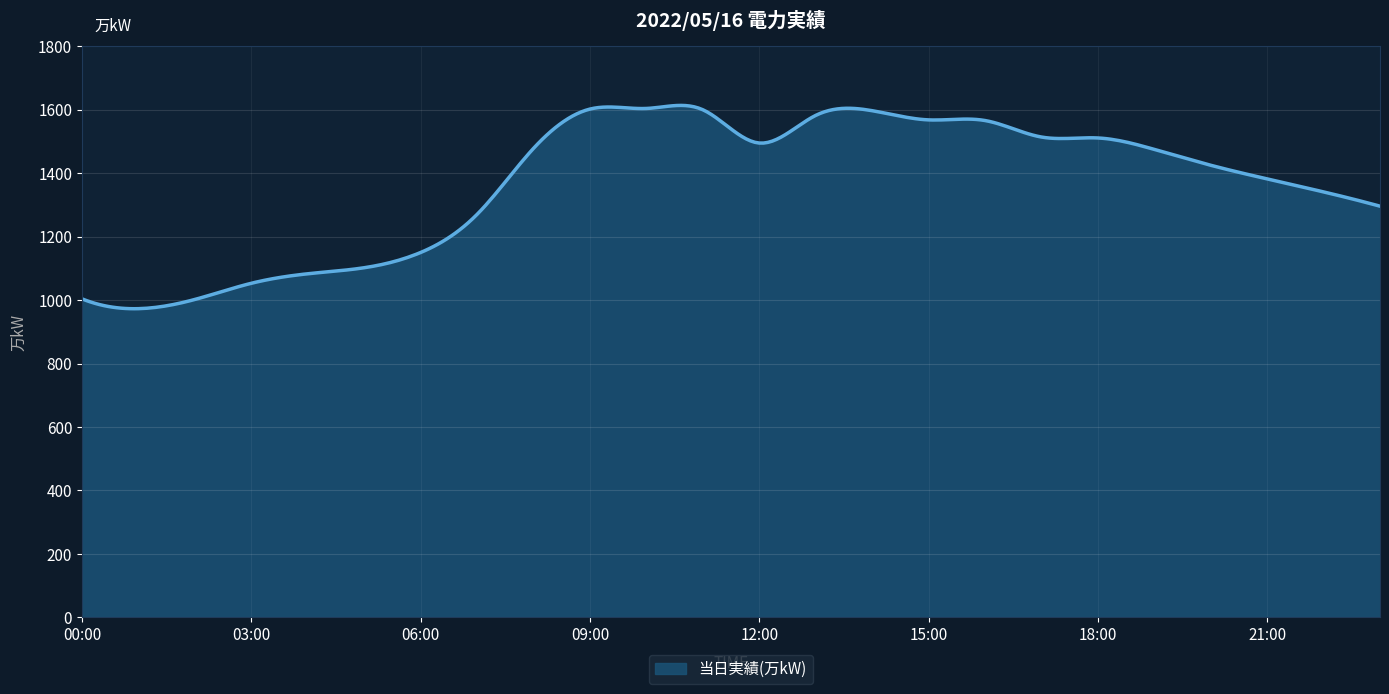

What is the difference between the maximum and minimum values?

640.8